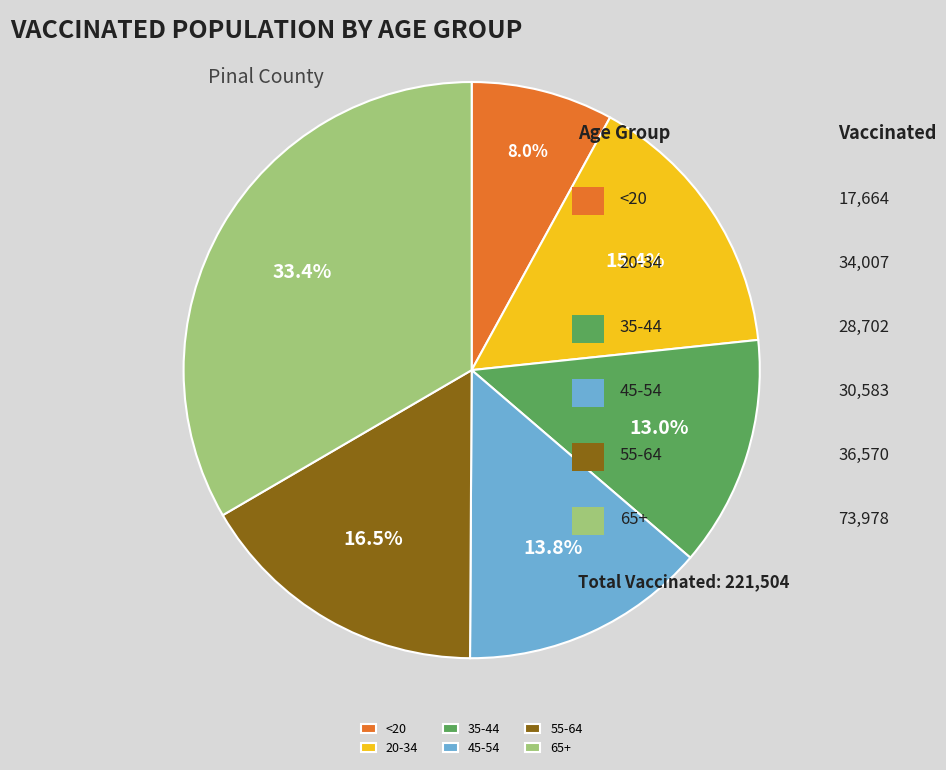

To the nearest percent, what is the average slice percentage?

17%